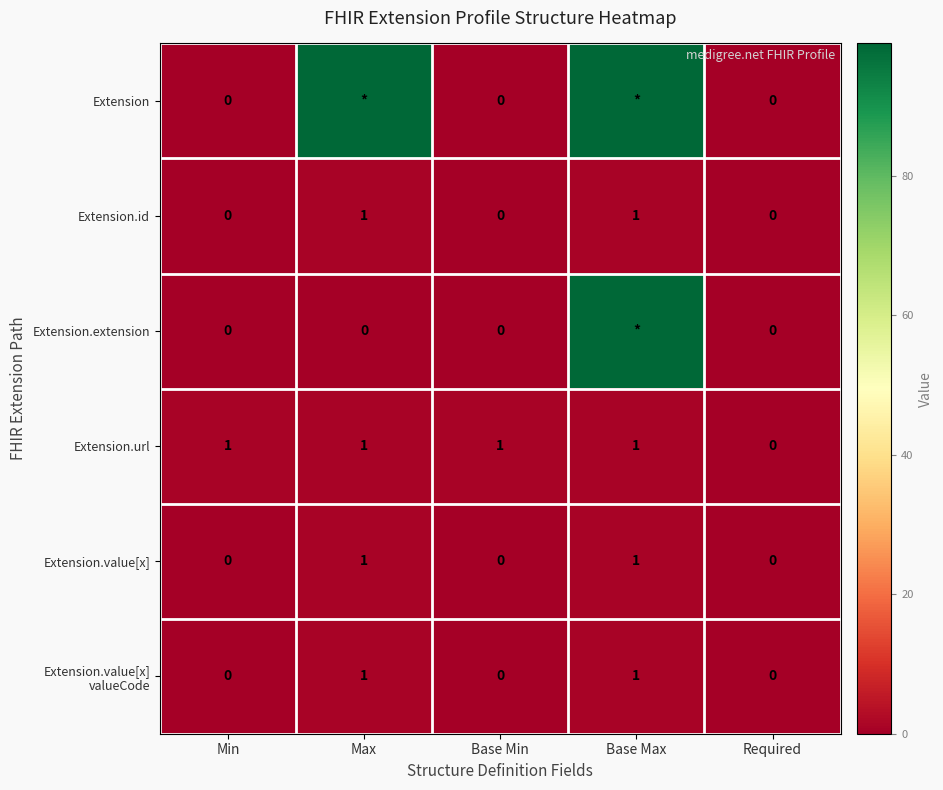

What is the sum of the Extension.id values at Max and Min?

1